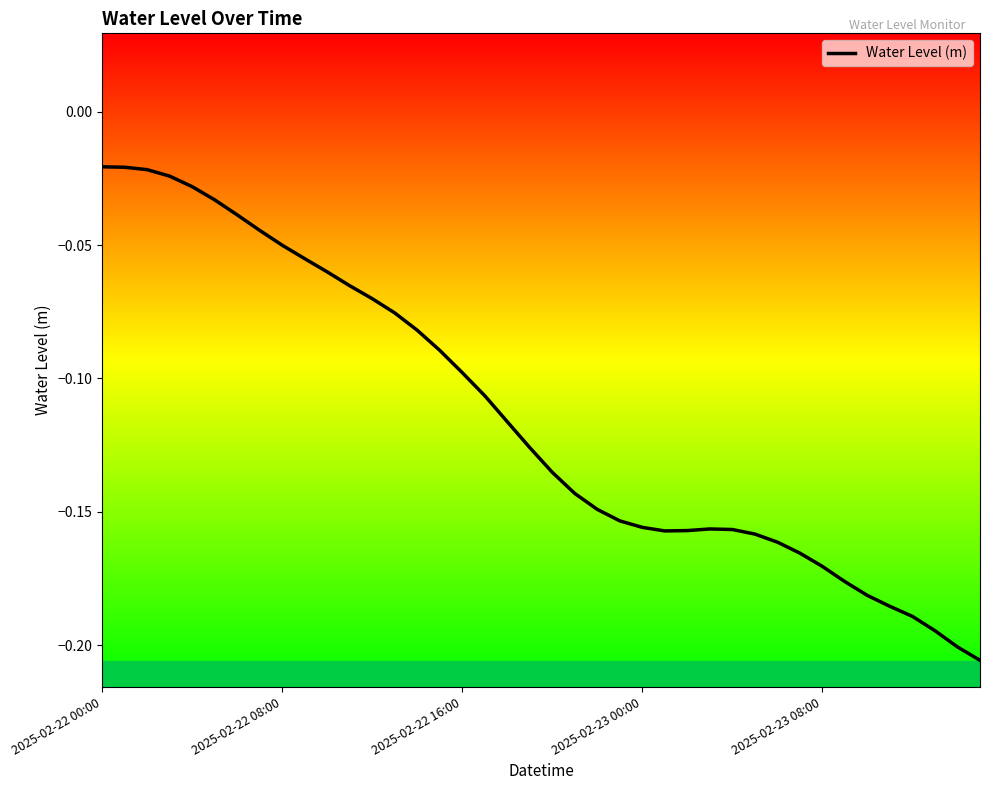

What is the label of the 28th point from the right?

12